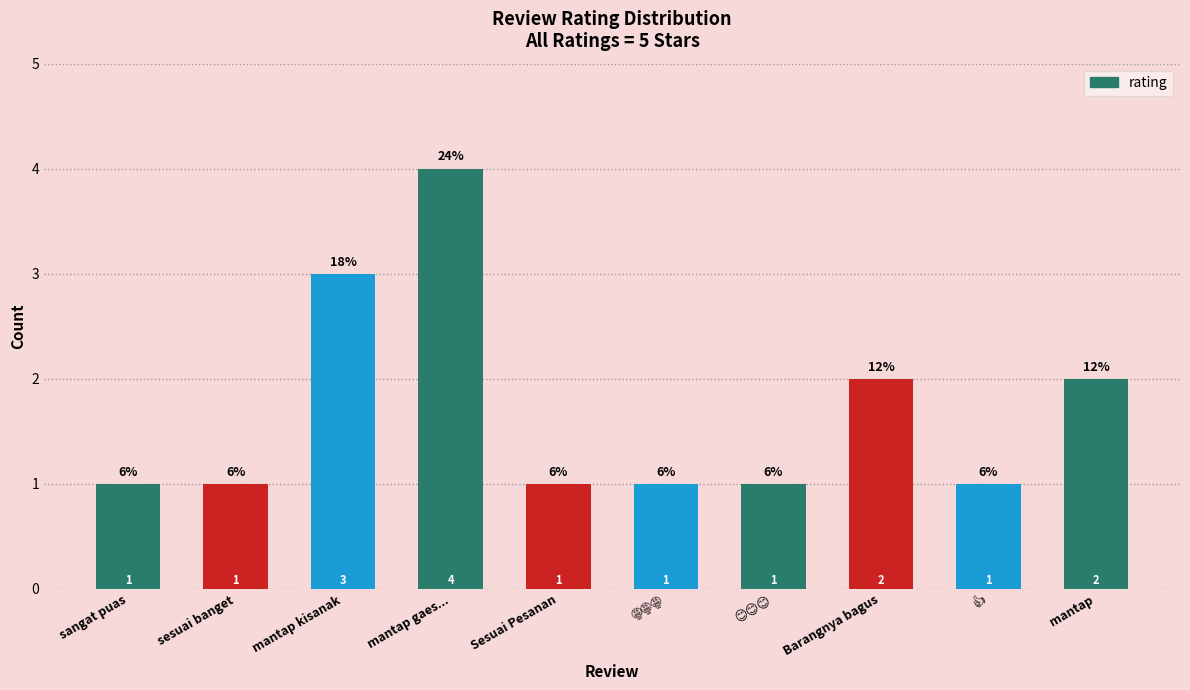

Reading right to left, list all the values displayed in this chart.

2	1	2	1	1	1	4	3	1	1